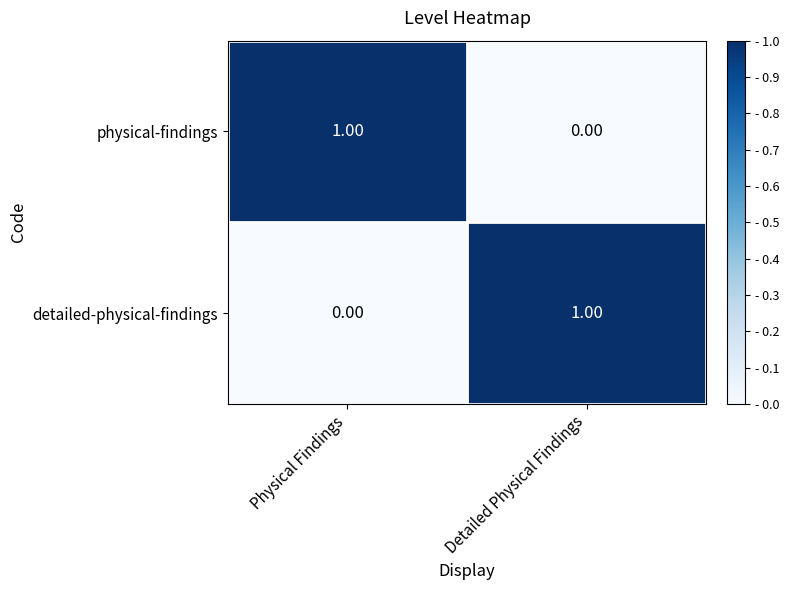

How many categories are shown in the chart?

2